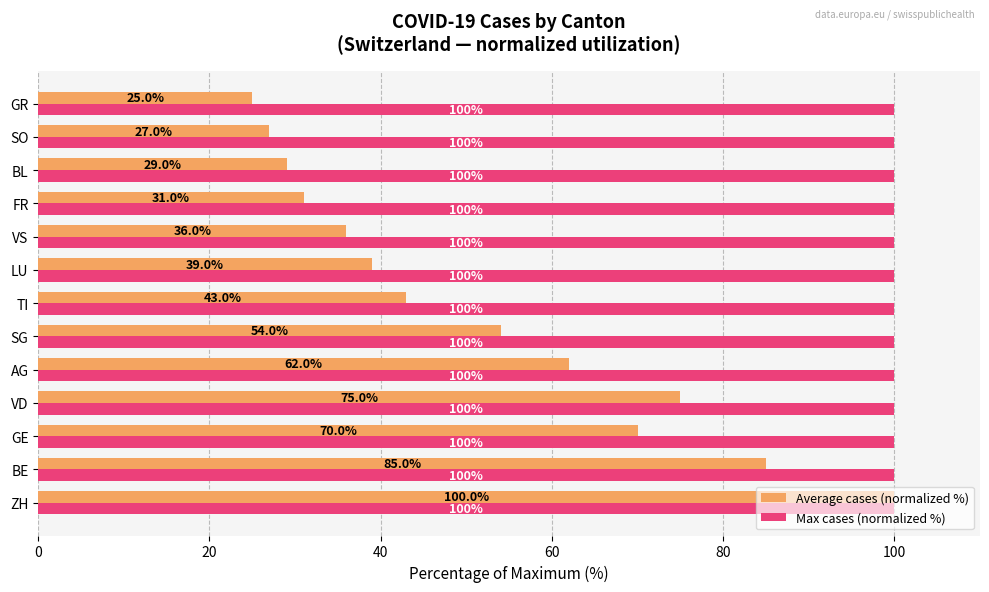

True or false: Average cases (normalized %) has a value of 5.5 at GR.

False